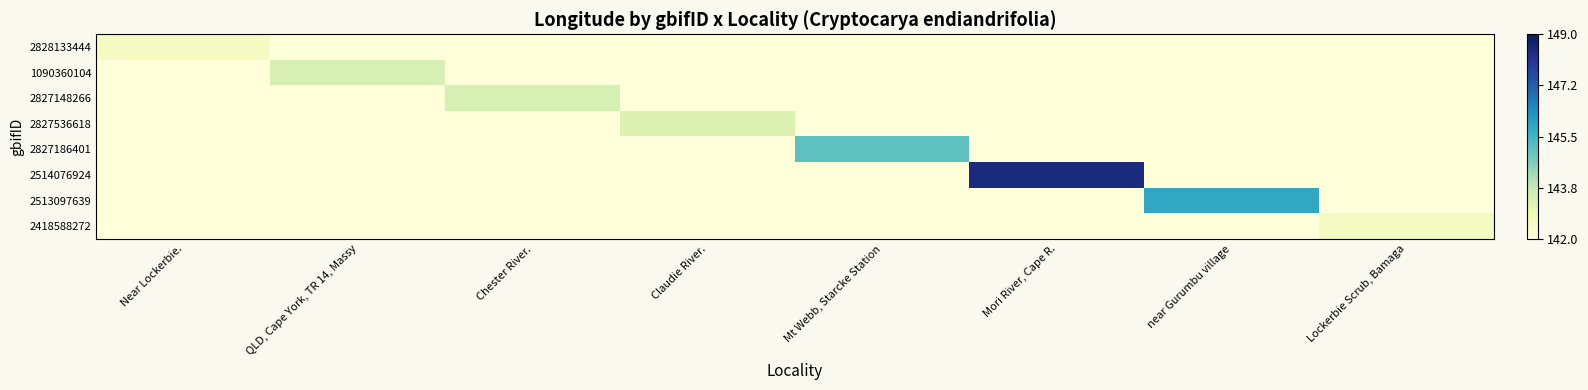

Reading left to right, list all the values displayed in this chart.

2828133444: Near Lockerbie.=142.5	QLD, Cape York, TR 14, Massy=142.0	Chester River.=142.0	Claudie River.=142.0	Mt Webb, Starcke Station=142.0	Mori River, Cape R.=142.0	near Gurumbu village=142.0	Lockerbie Scrub, Bamaga=142.0
1090360104: Near Lockerbie.=142.0	QLD, Cape York, TR 14, Massy=143.4	Chester River.=142.0	Claudie River.=142.0	Mt Webb, Starcke Station=142.0	Mori River, Cape R.=142.0	near Gurumbu village=142.0	Lockerbie Scrub, Bamaga=142.0
2827148266: Near Lockerbie.=142.0	QLD, Cape York, TR 14, Massy=142.0	Chester River.=143.4	Claudie River.=142.0	Mt Webb, Starcke Station=142.0	Mori River, Cape R.=142.0	near Gurumbu village=142.0	Lockerbie Scrub, Bamaga=142.0
2827536618: Near Lockerbie.=142.0	QLD, Cape York, TR 14, Massy=142.0	Chester River.=142.0	Claudie River.=143.3	Mt Webb, Starcke Station=142.0	Mori River, Cape R.=142.0	near Gurumbu village=142.0	Lockerbie Scrub, Bamaga=142.0
2827186401: Near Lockerbie.=142.0	QLD, Cape York, TR 14, Massy=142.0	Chester River.=142.0	Claudie River.=142.0	Mt Webb, Starcke Station=145.1	Mori River, Cape R.=142.0	near Gurumbu village=142.0	Lockerbie Scrub, Bamaga=142.0
2514076924: Near Lockerbie.=142.0	QLD, Cape York, TR 14, Massy=142.0	Chester River.=142.0	Claudie River.=142.0	Mt Webb, Starcke Station=142.0	Mori River, Cape R.=148.4	near Gurumbu village=142.0	Lockerbie Scrub, Bamaga=142.0
2513097639: Near Lockerbie.=142.0	QLD, Cape York, TR 14, Massy=142.0	Chester River.=142.0	Claudie River.=142.0	Mt Webb, Starcke Station=142.0	Mori River, Cape R.=142.0	near Gurumbu village=145.8	Lockerbie Scrub, Bamaga=142.0
2418588272: Near Lockerbie.=142.0	QLD, Cape York, TR 14, Massy=142.0	Chester River.=142.0	Claudie River.=142.0	Mt Webb, Starcke Station=142.0	Mori River, Cape R.=142.0	near Gurumbu village=142.0	Lockerbie Scrub, Bamaga=142.5